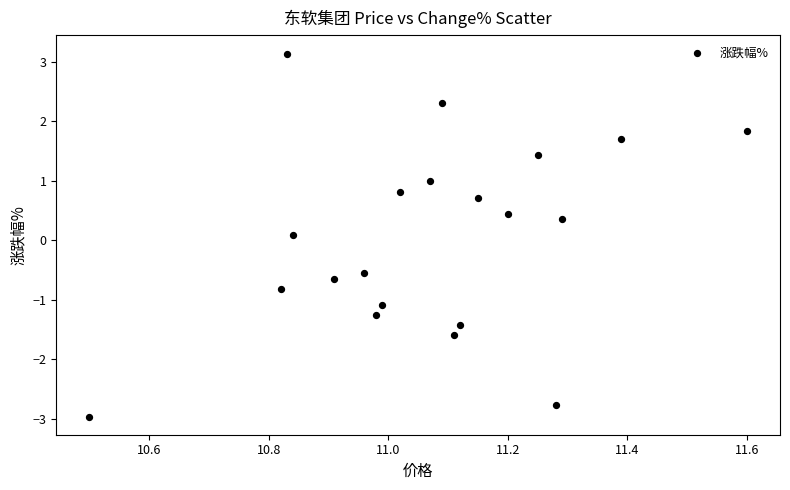

What is the range of X values (max minus min)?

1.1